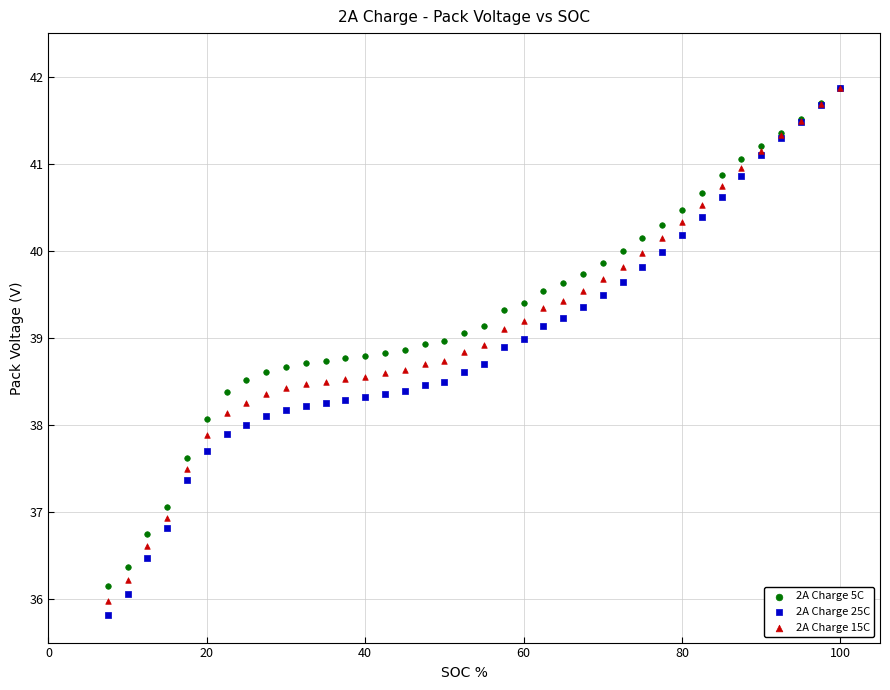

Which series contains the lowest Y value?

2A Charge 25C